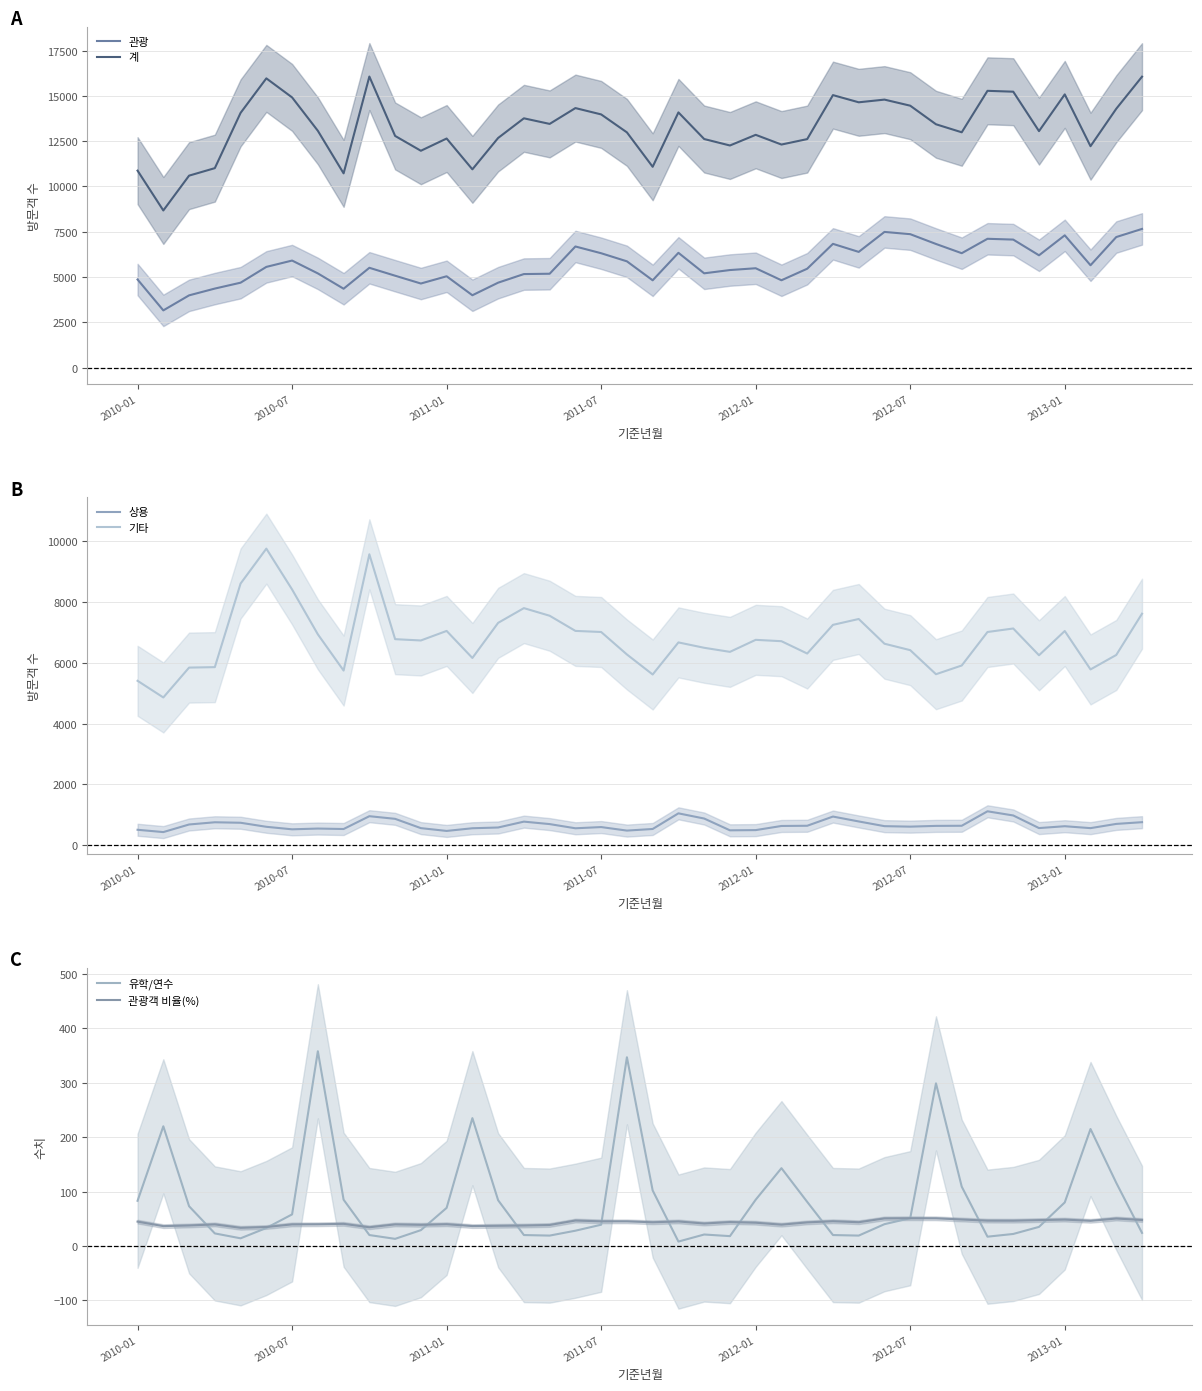

Is the value of 관광 at 28 greater than the value of 기타 at 25?

No